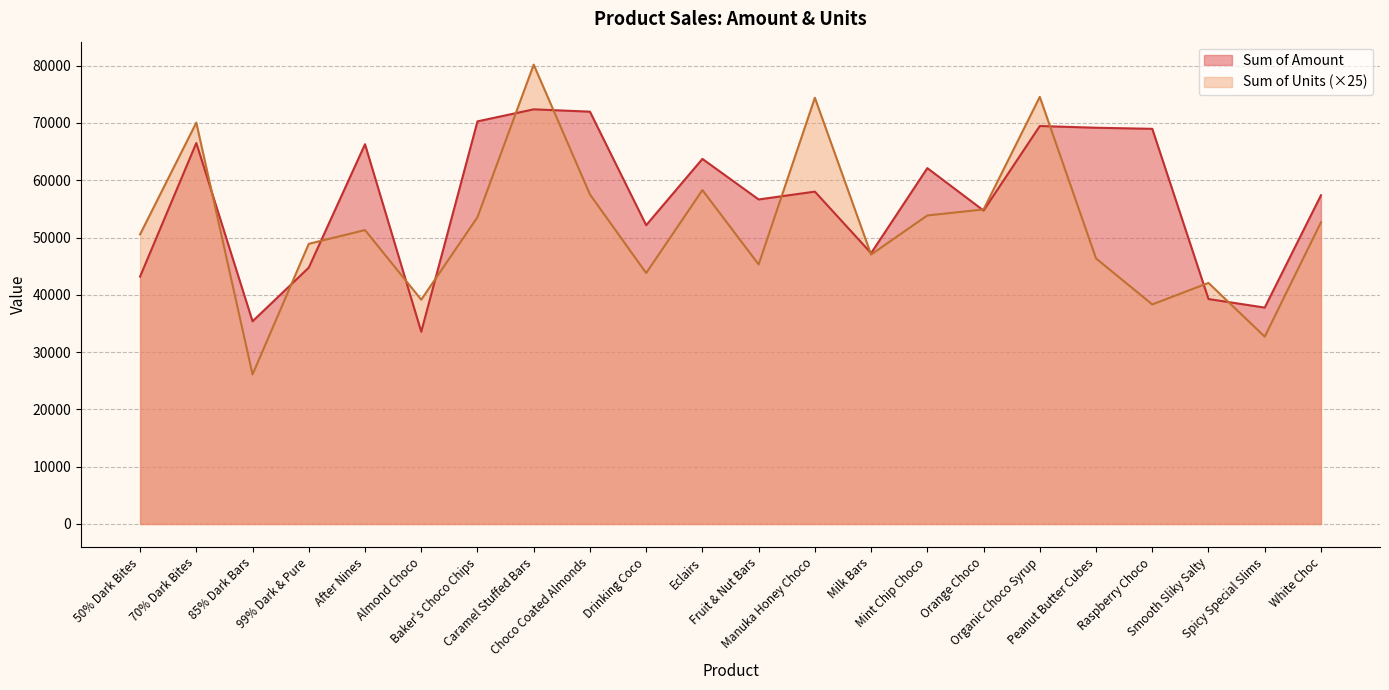

Reading left to right, extract all data points from this chart.

Sum of Amount: 50% Dark Bites=43183	70% Dark Bites=66500	85% Dark Bars=35378	99% Dark & Pure=44744	After Nines=66283	Almond Choco=33551	Baker's Choco Chips=70273	Caramel Stuffed Bars=72373	Choco Coated Almonds=71967	Drinking Coco=52150	Eclairs=63721	Fruit & Nut Bars=56644	Manuka Honey Choco=58009	Milk Bars=47271	Mint Chip Choco=62111	Orange Choco=54712	Organic Choco Syrup=69461	Peanut Butter Cubes=69160	Raspberry Choco=68971	Smooth Sliky Salty=39263	Spicy Special Slims=37772	White Choc=57372
Sum of Units: 50% Dark Bites=50550	70% Dark Bites=70050	85% Dark Bars=26100	99% Dark & Pure=48900	After Nines=51300	Almond Choco=39150	Baker's Choco Chips=53550	Caramel Stuffed Bars=80175	Choco Coated Almonds=57525	Drinking Coco=43800	Eclairs=58275	Fruit & Nut Bars=45300	Manuka Honey Choco=74400	Milk Bars=47025	Mint Chip Choco=53850	Orange Choco=54900	Organic Choco Syrup=74550	Peanut Butter Cubes=46350	Raspberry Choco=38325	Smooth Sliky Salty=42075	Spicy Special Slims=32700	White Choc=52650